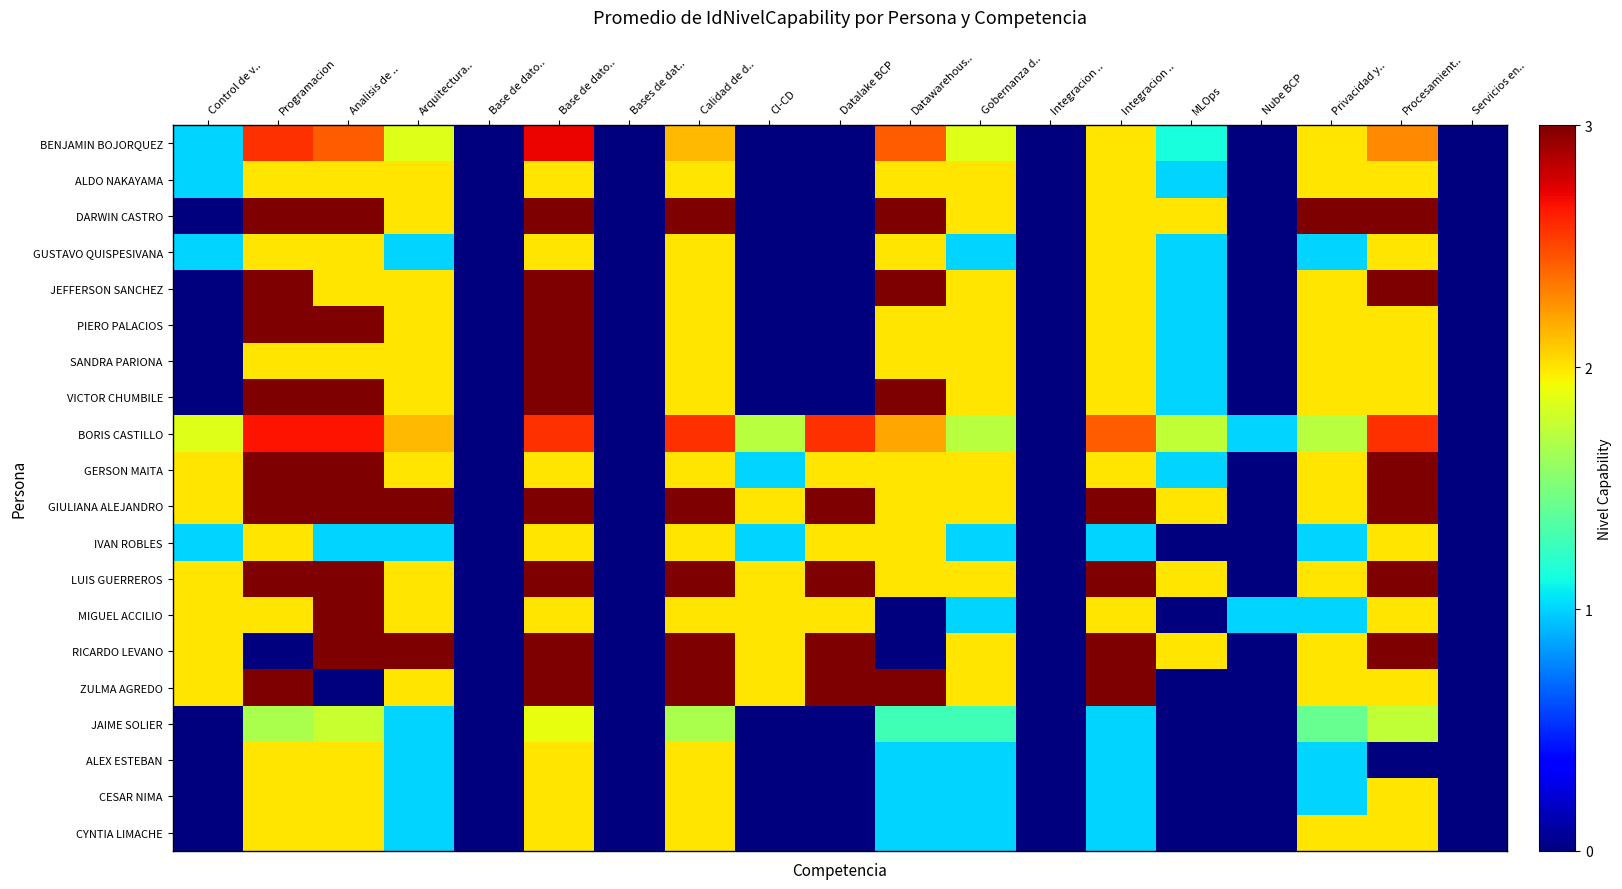

What is the difference between the highest and lowest values at Analisis de ..?

3.0